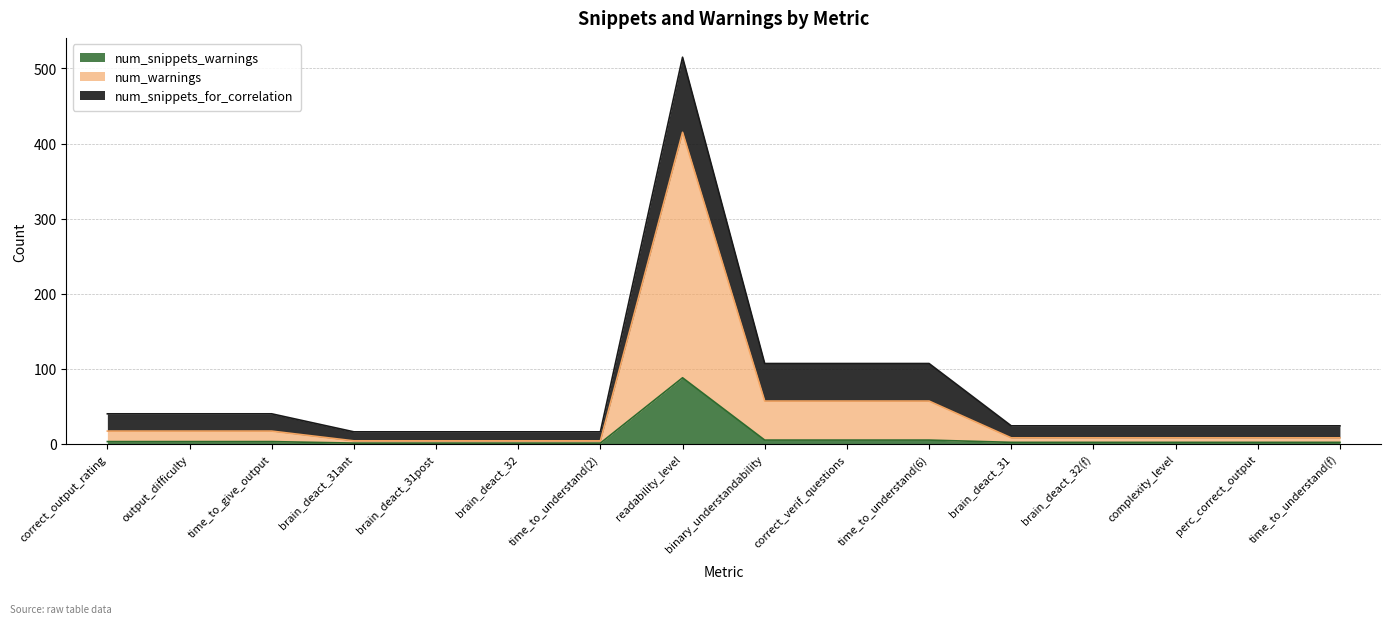

How many lines are shown in the chart?

3